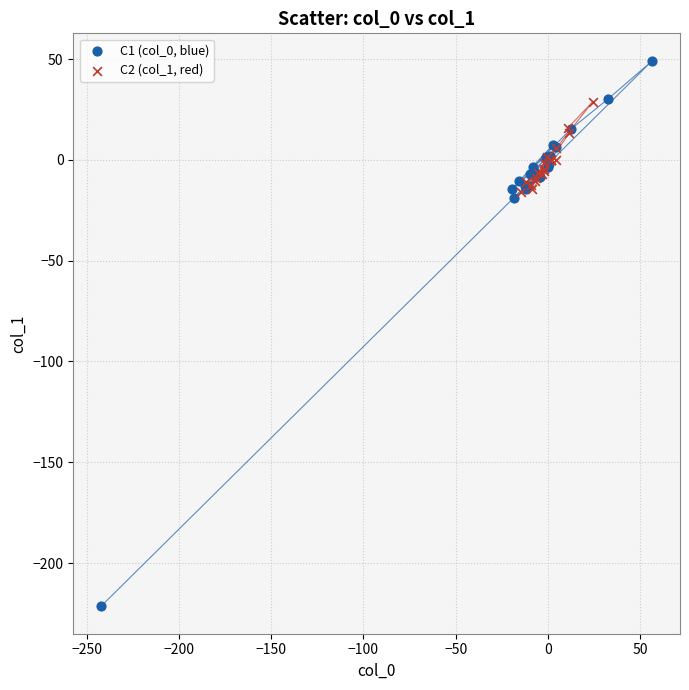

Which series has the largest Y range (max minus min)?

C1 (col_0, blue)